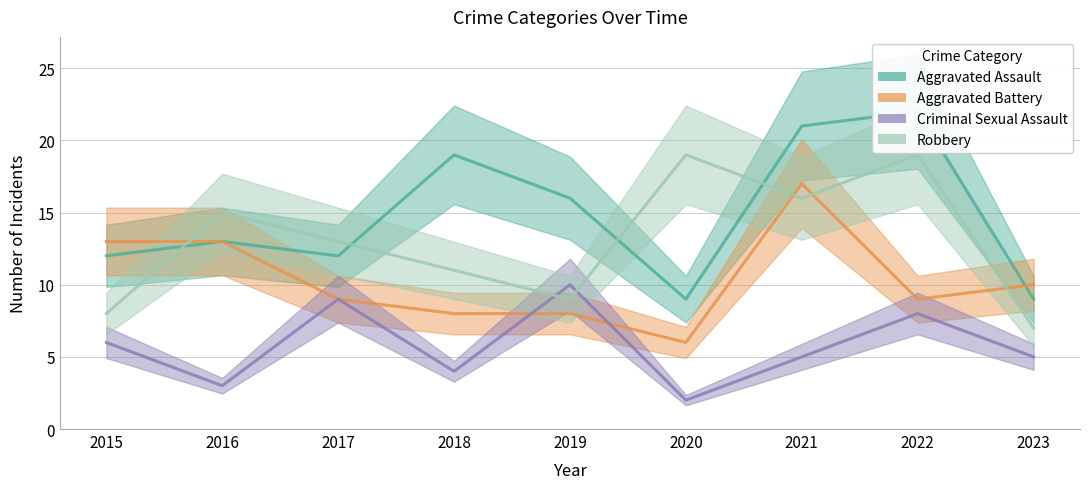

What is the value of the Aggravated Assault point at the 9th from the left?

9